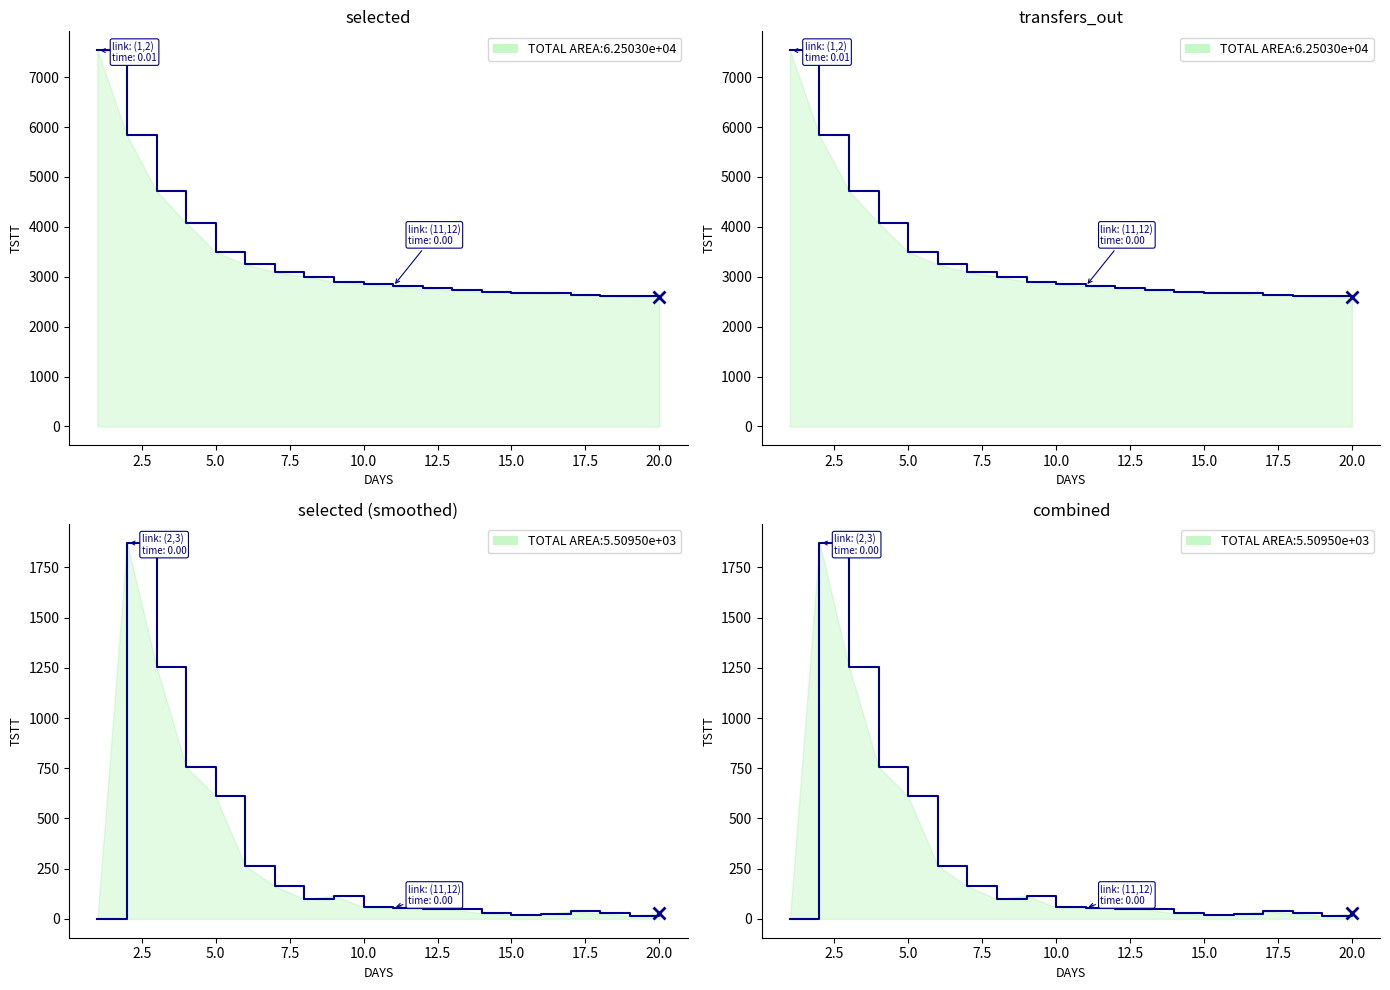

What is the total value across all series at 15.0?

2703